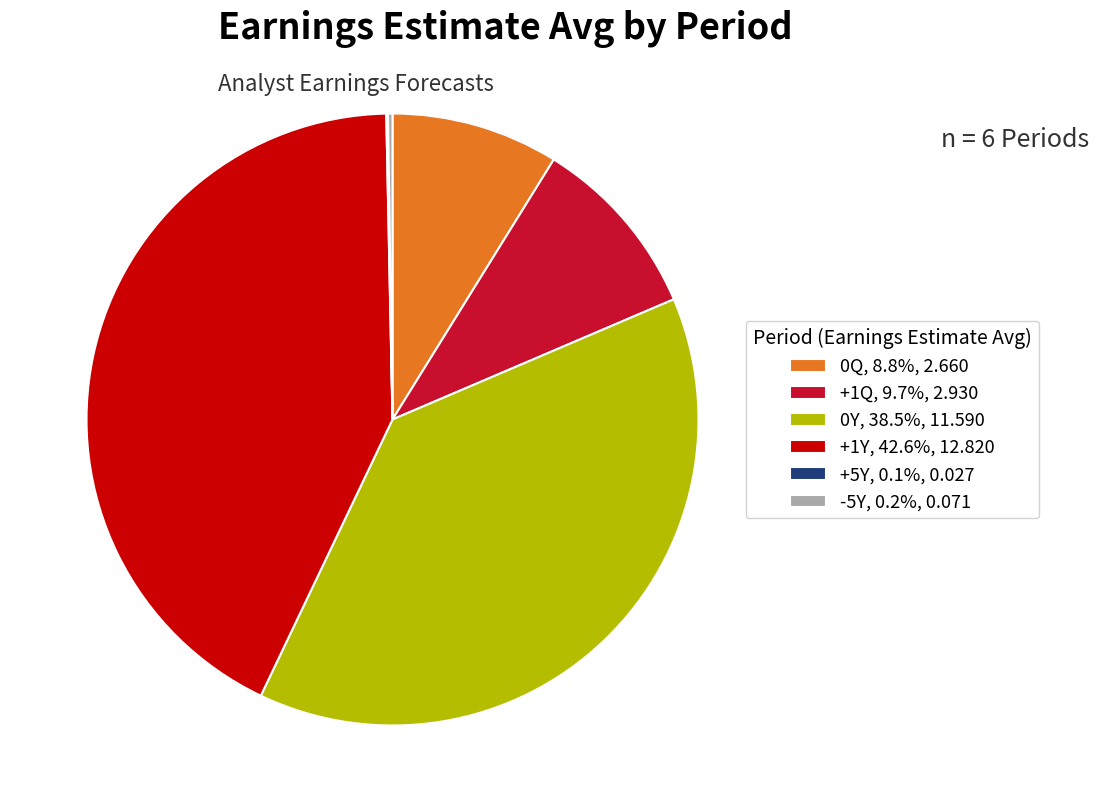

Does any single category account for the majority?

No